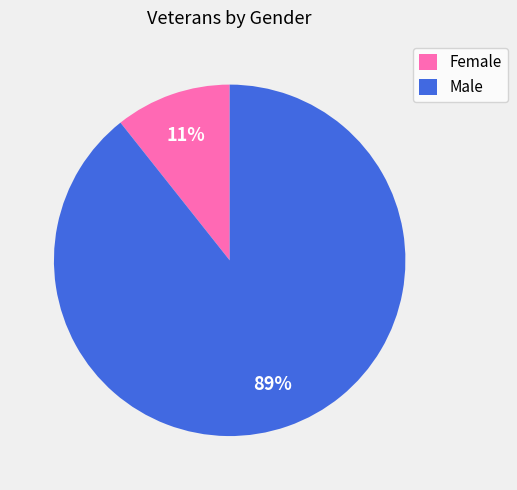

Do Male and Female together represent more than half of the pie?

Yes